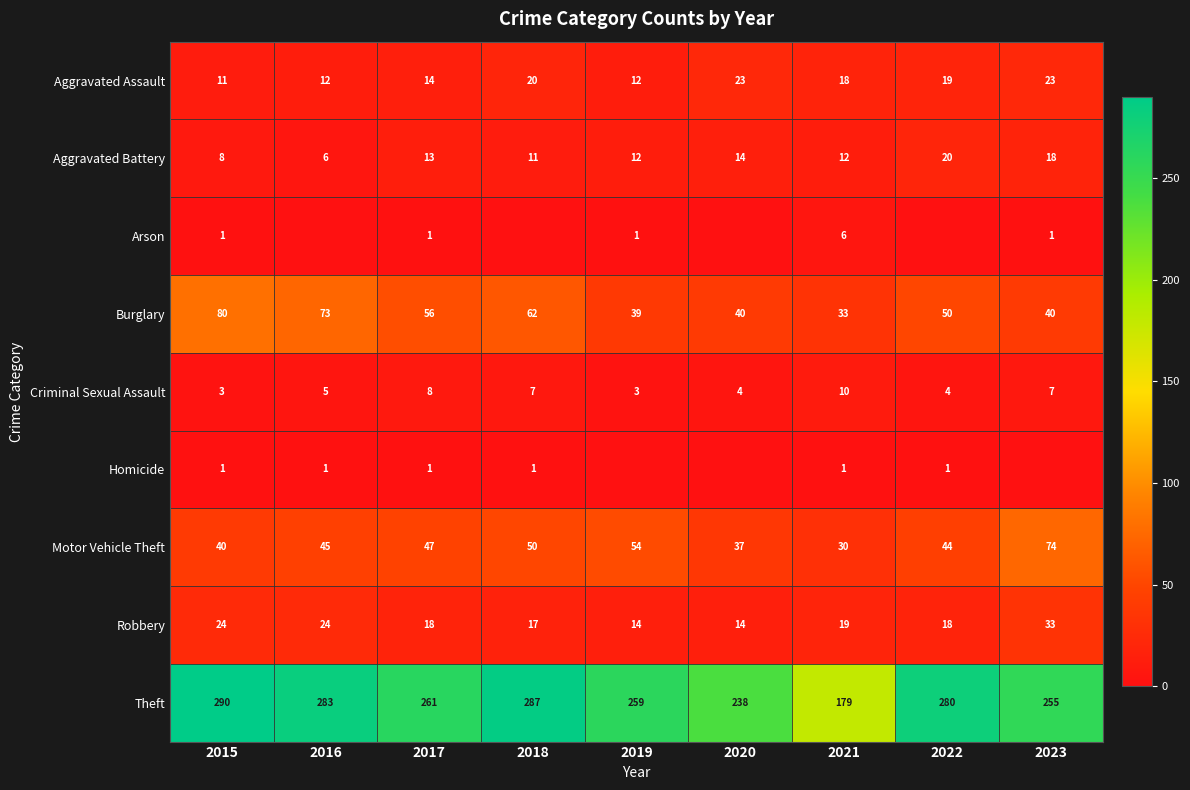

At which label is Criminal Sexual Assault closest to 6?

2016